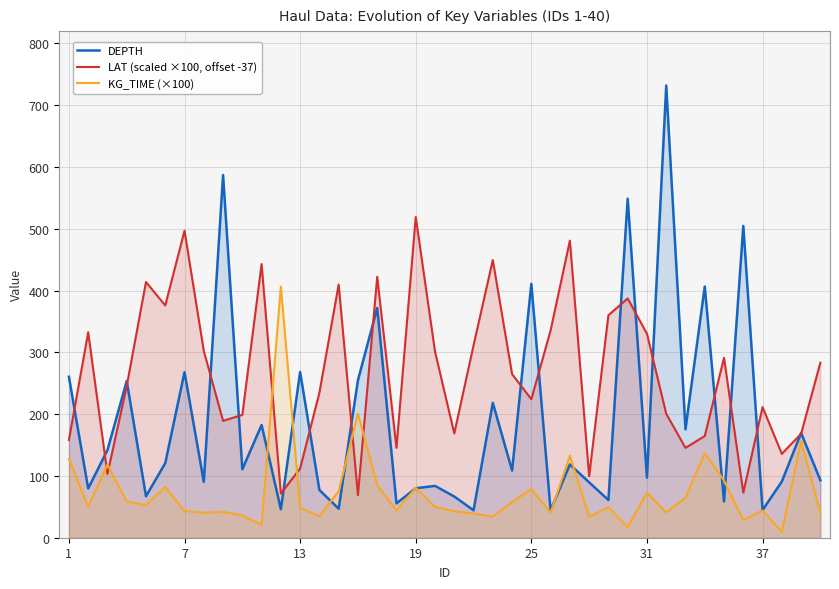

True or false: KG_TIME (×100) has more than 0 interior local peaks.

True